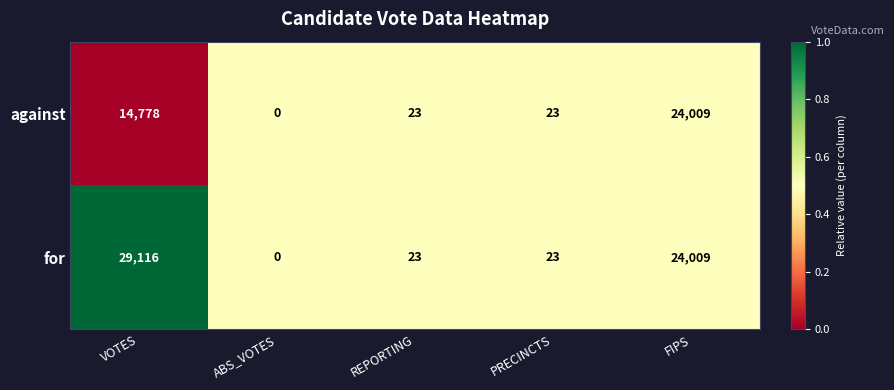

What is the sum of all for values?

53171